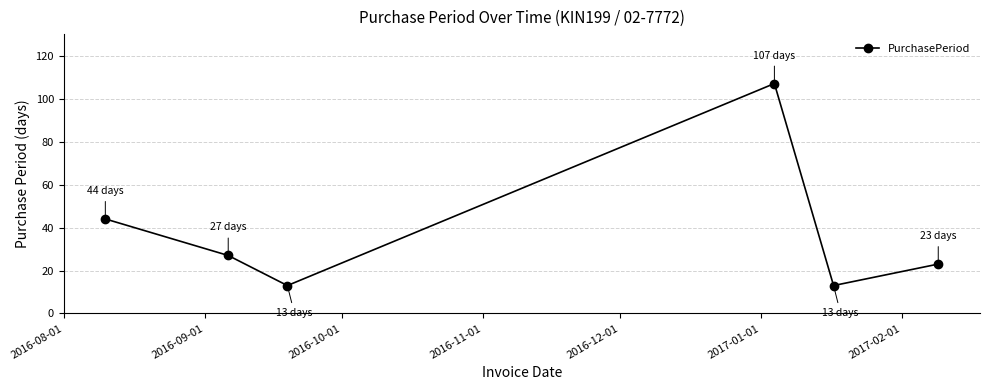

What is the sum of all values?

227